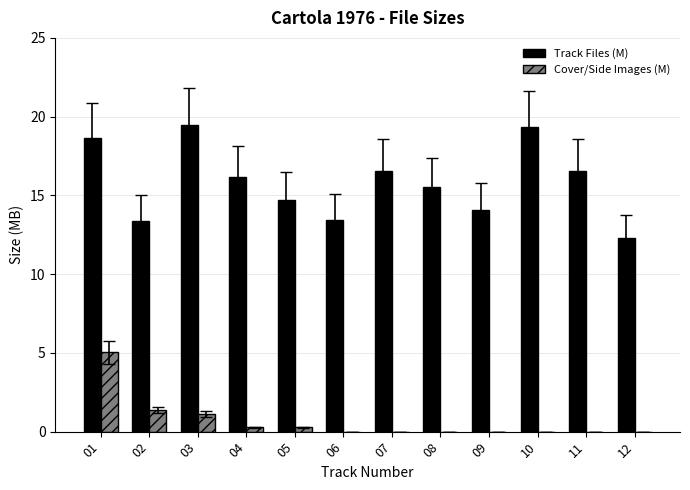

What is the sum of all Cover/Side Images (M) values?

8.1